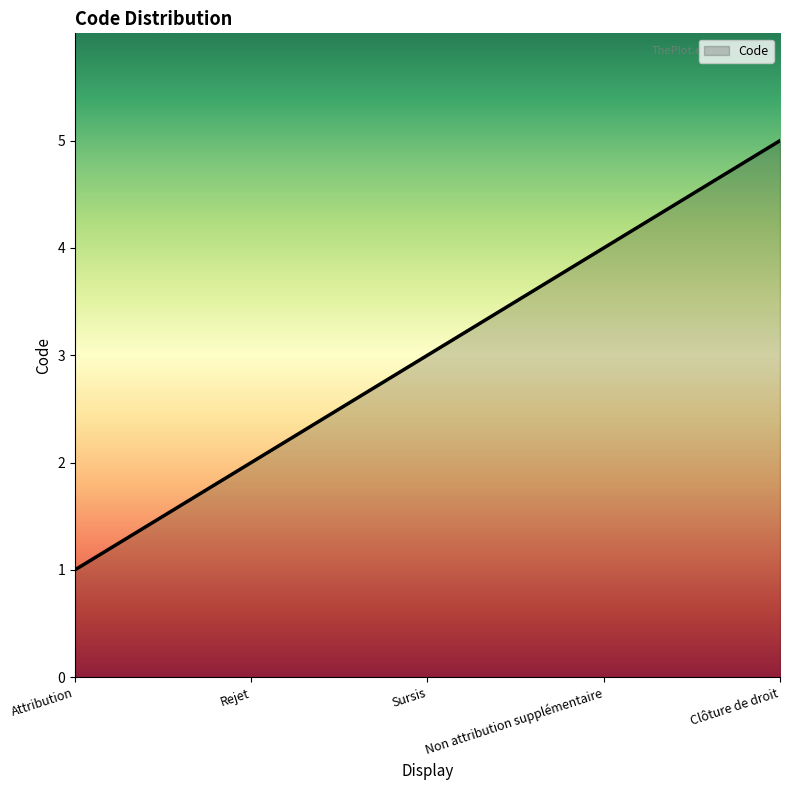

What position from the right is Non attribution supplémentaire?

2